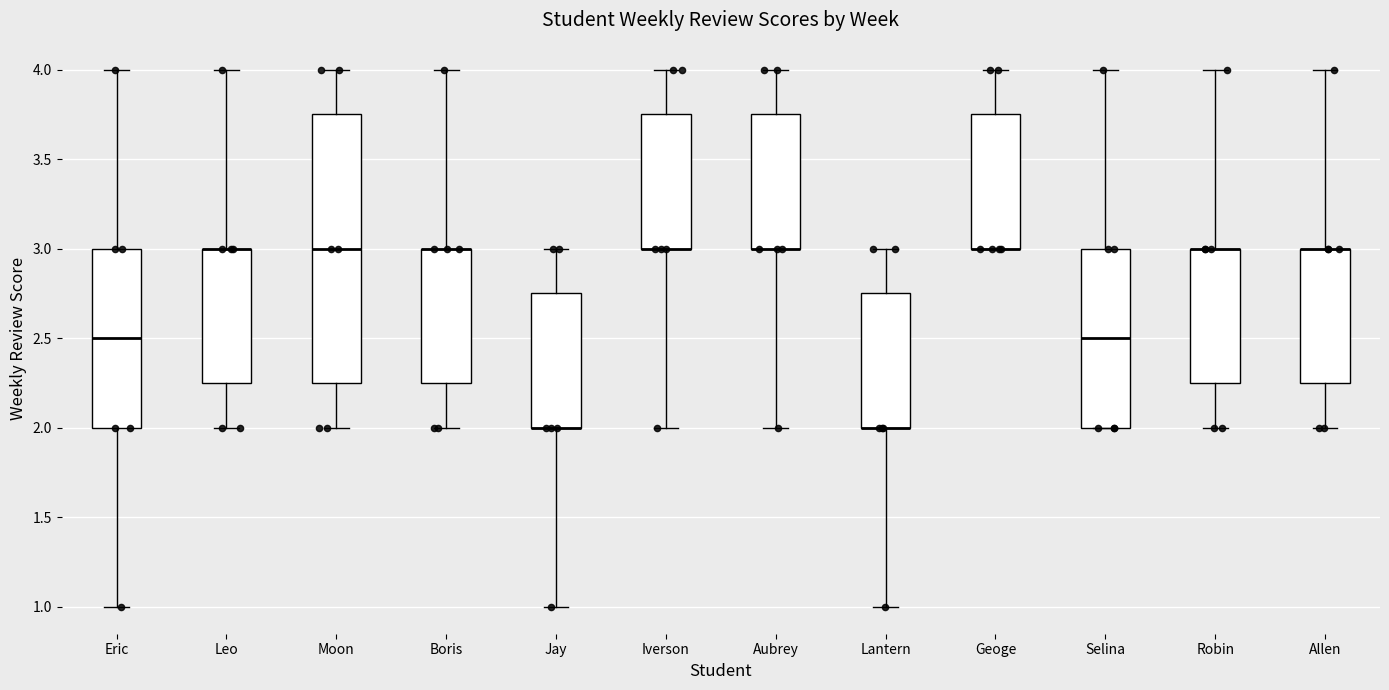

Reading left to right, transcribe this box plot: for each box, give where its median line is, the range the box spans, and where its two whiskers end, as read against the y-axis. The values are not printed on the chart, so give them approximately, as read against the axis.

Eric: median 2.50, box 2.00 to 3.00, whiskers 1.00 to 4.00
Leo: median 3.00 (drawn on the box's upper edge), box 2.25 to 3.00, whiskers 2.00 to 4.00
Moon: median 3.00, box 2.25 to 3.75, whiskers 2.00 to 4.00
Boris: median 3.00 (drawn on the box's upper edge), box 2.25 to 3.00, whiskers 2.00 to 4.00
Jay: median 2.00 (drawn on the box's lower edge), box 2.00 to 2.75, whiskers 1.00 to 3.00
Iverson: median 3.00 (drawn on the box's lower edge), box 3.00 to 3.75, whiskers 2.00 to 4.00
Aubrey: median 3.00 (drawn on the box's lower edge), box 3.00 to 3.75, whiskers 2.00 to 4.00
Lantern: median 2.00 (drawn on the box's lower edge), box 2.00 to 2.75, whiskers 1.00 to 3.00
Geoge: median 3.00 (drawn on the box's lower edge), box 3.00 to 3.75, whiskers 3.00 to 4.00
Selina: median 2.50, box 2.00 to 3.00, whiskers 2.00 to 4.00
Robin: median 3.00 (drawn on the box's upper edge), box 2.25 to 3.00, whiskers 2.00 to 4.00
Allen: median 3.00 (drawn on the box's upper edge), box 2.25 to 3.00, whiskers 2.00 to 4.00